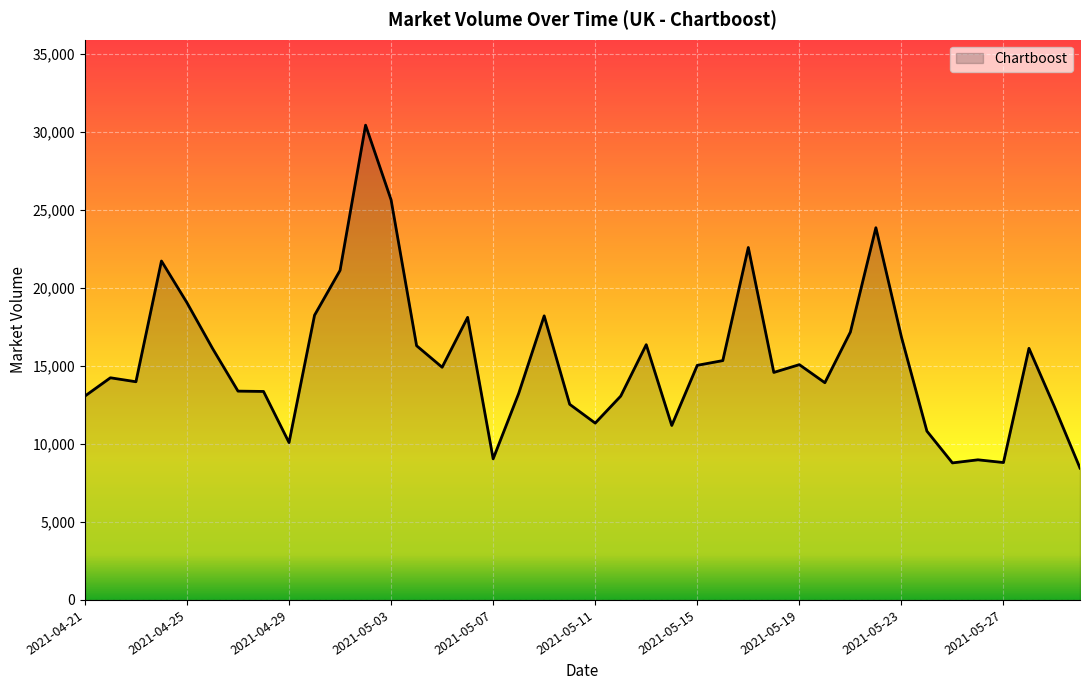

What is the difference between the maximum and minimum values?

21966